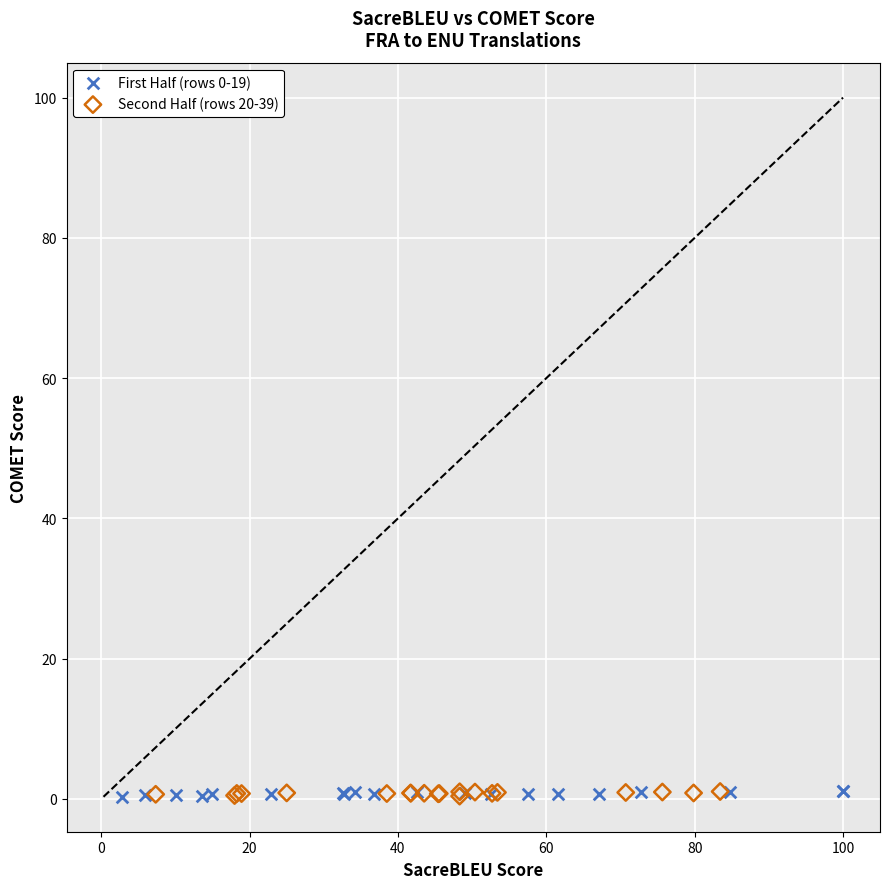

What are all the series names shown in the legend?

First Half (rows 0-19), Second Half (rows 20-39)